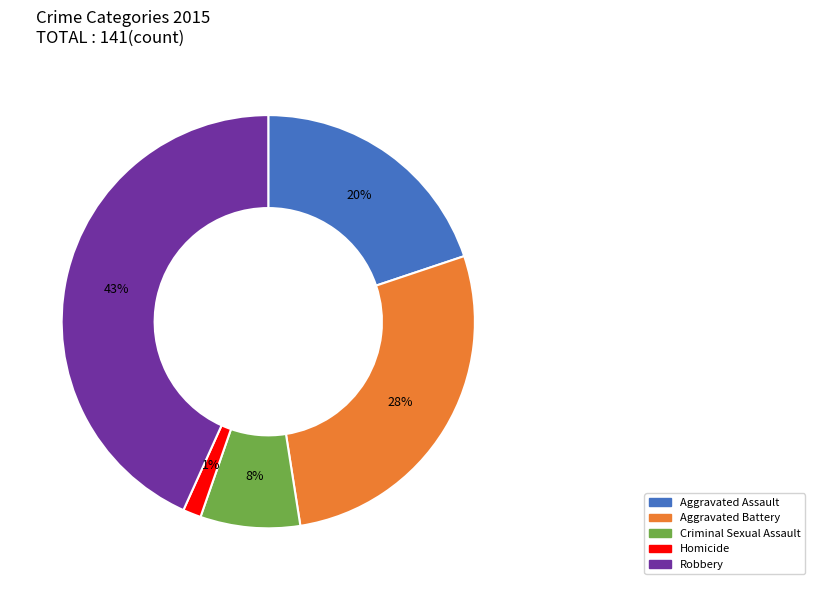

Does any single category account for the majority?

No